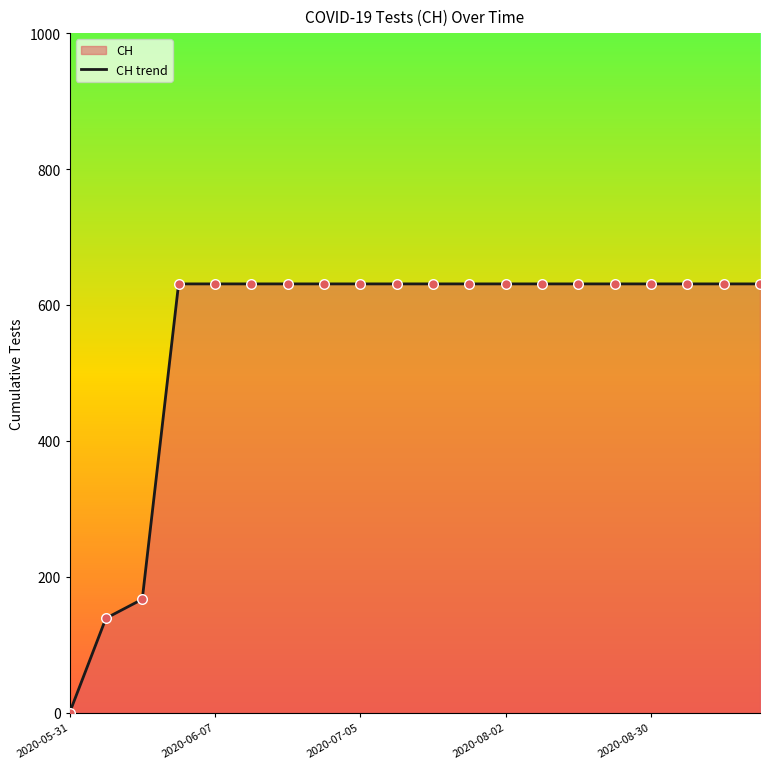

Which label corresponds to the smallest value in the chart?

2020-05-31